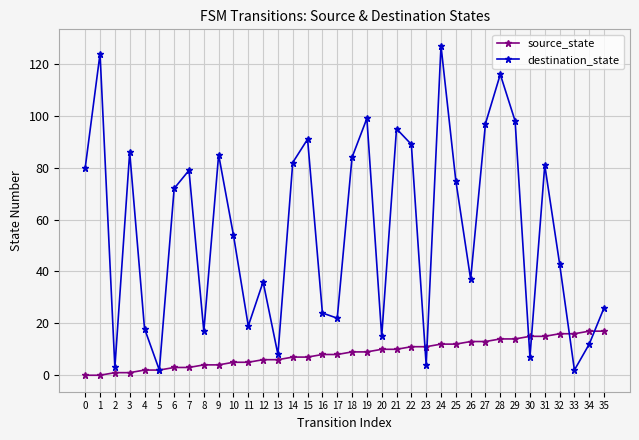

Is the value of source_state at 4 greater than the value of destination_state at 31?

No